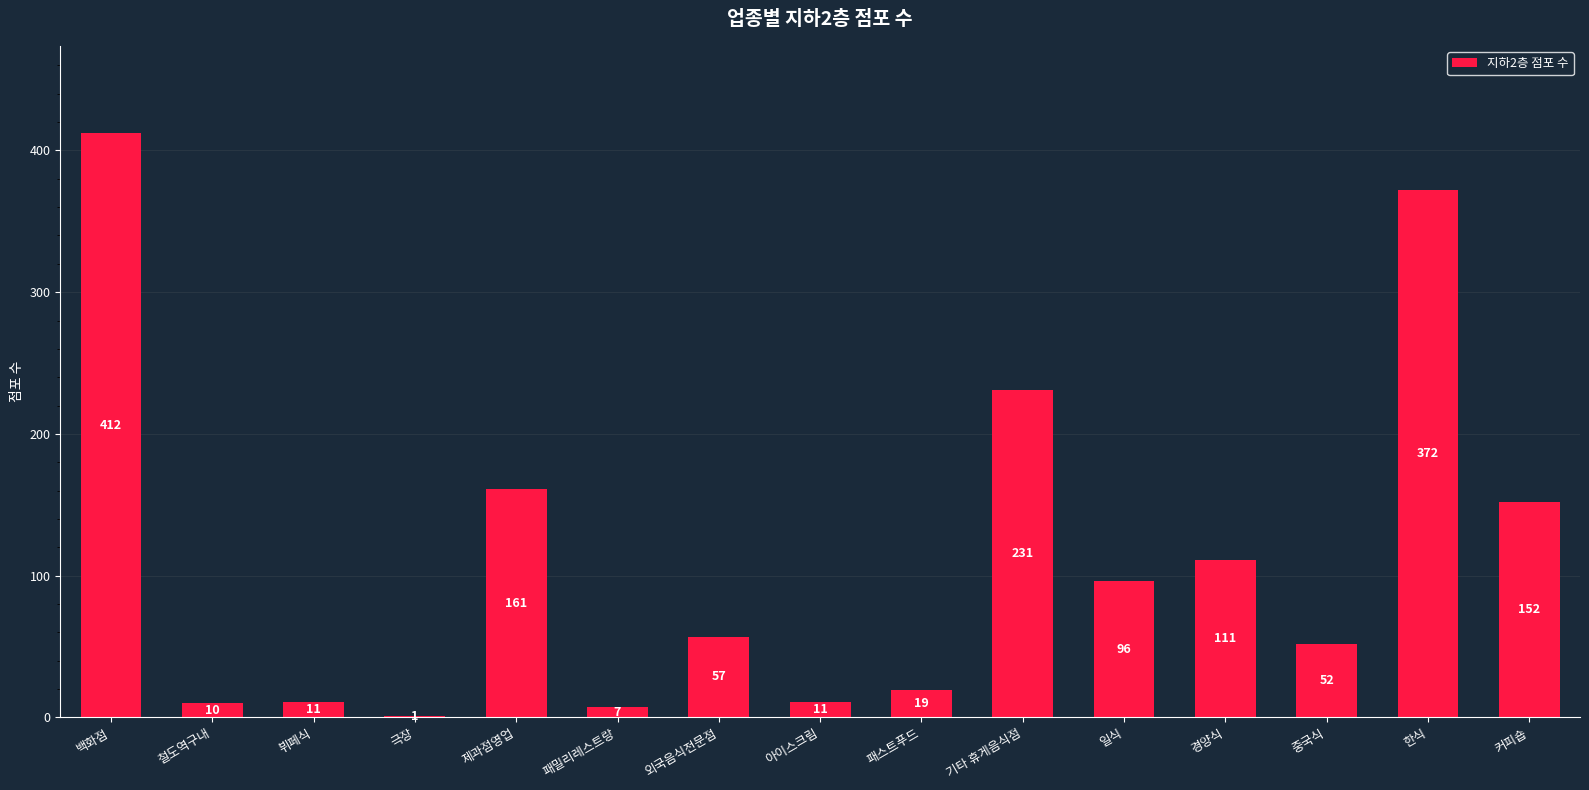

Which label corresponds to the largest value in the chart?

백화점